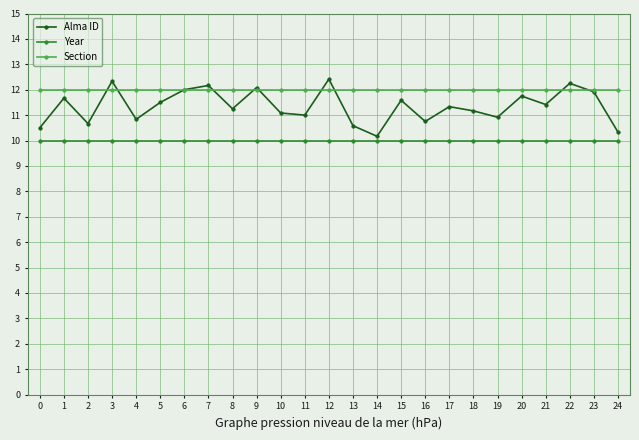

What are all the series names shown in the legend?

Alma ID, Year, Section